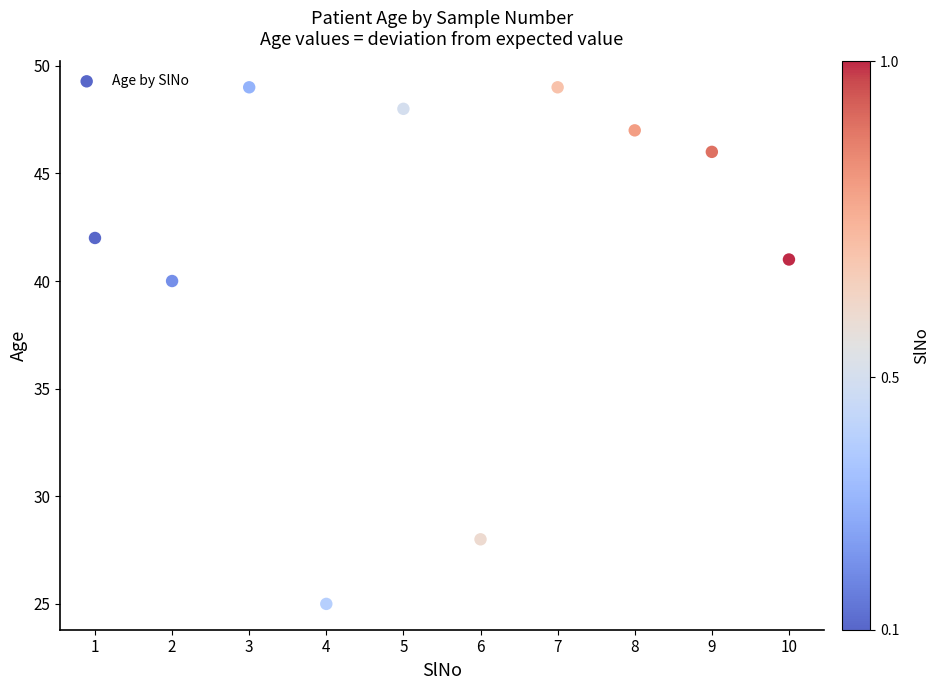

What is the range of X values (max minus min)?

9